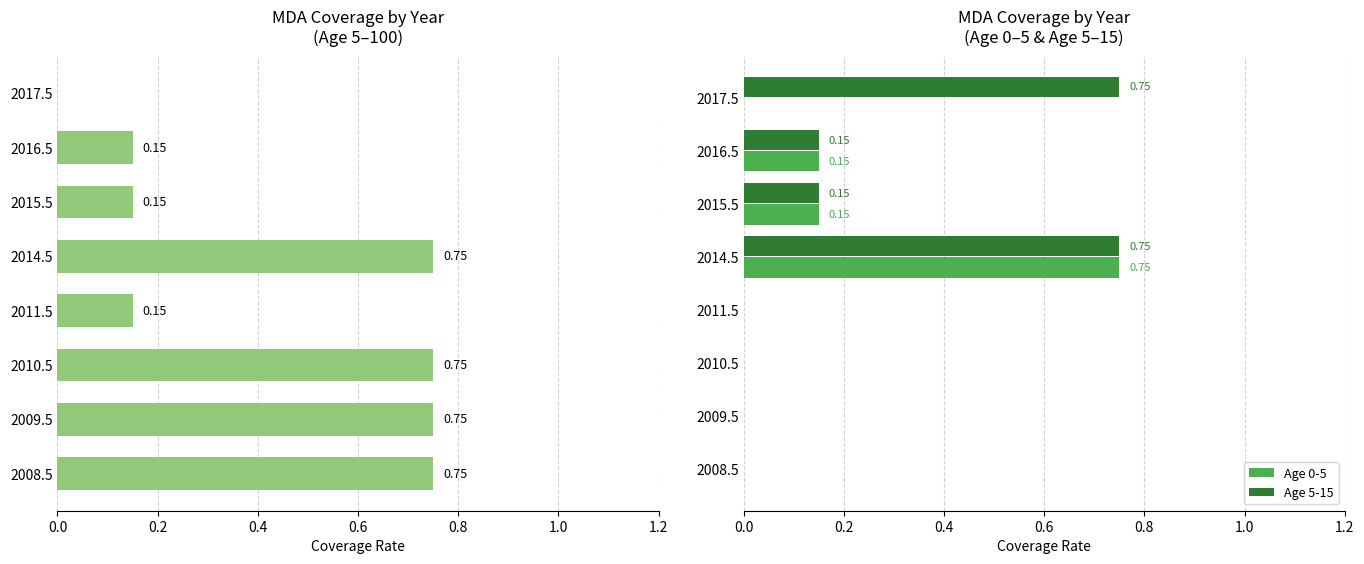

Is the value of Age 5-15 at 2011.5 greater than the value of Age 0-5 at 2014.5?

No